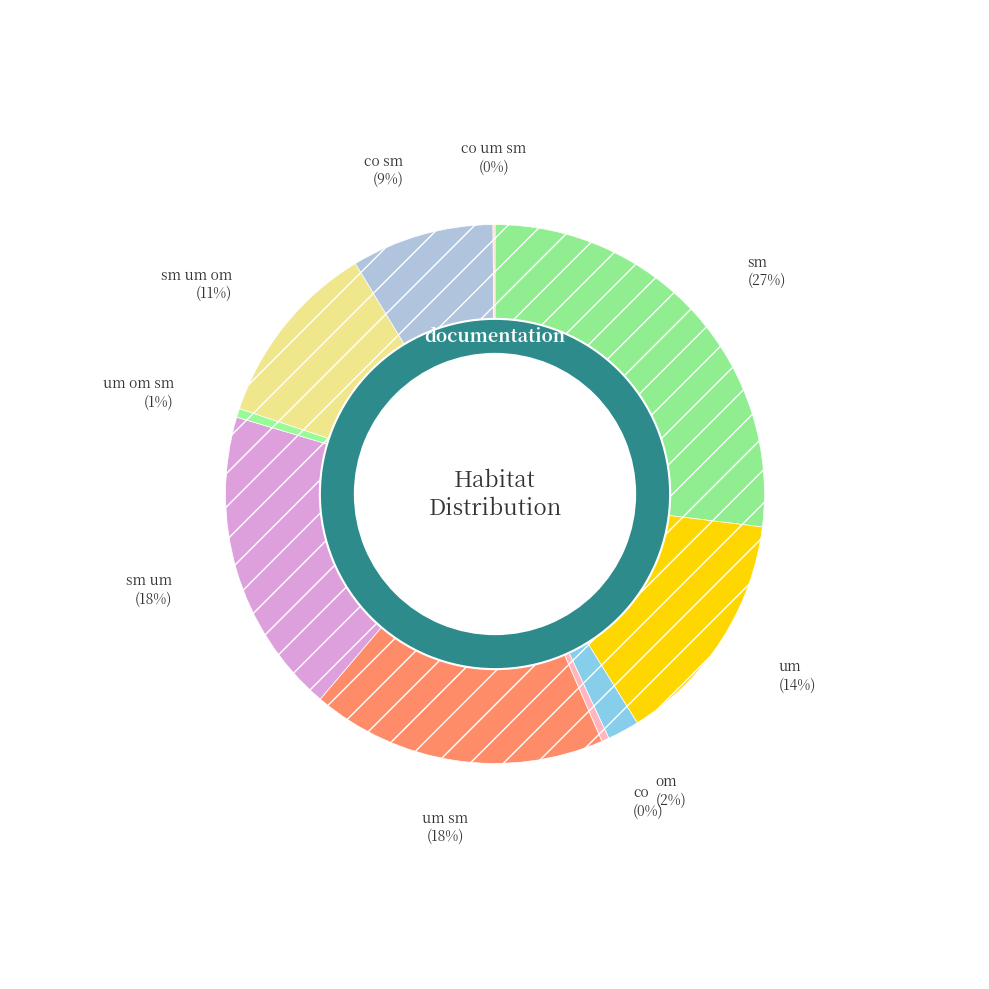

To the nearest percent, what is the difference between the largest and smallest slice percentages?

27%